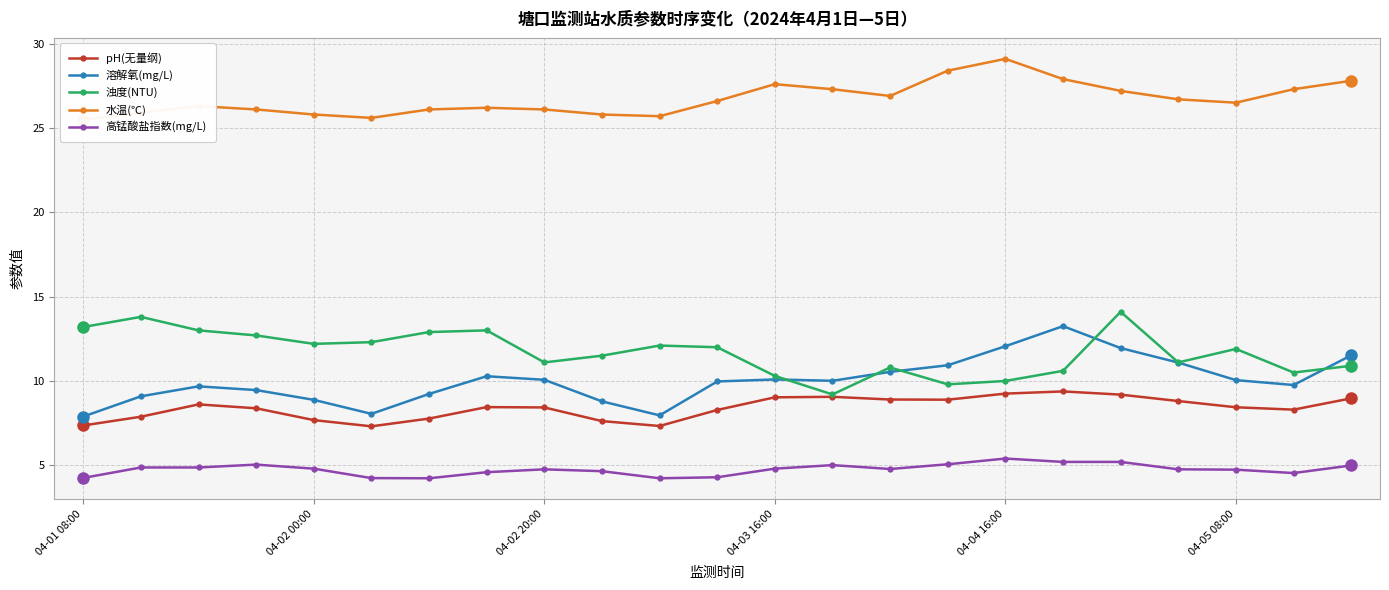

What is the sum of all pH(无量纲) values?

193.3